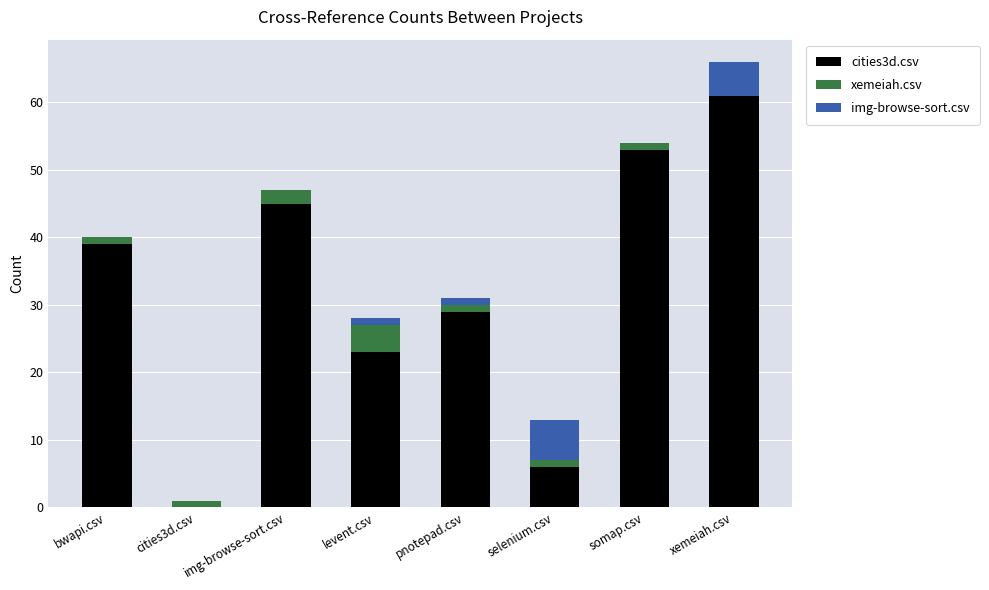

True or false: cities3d.csv has a value of 6 at selenium.csv.

True